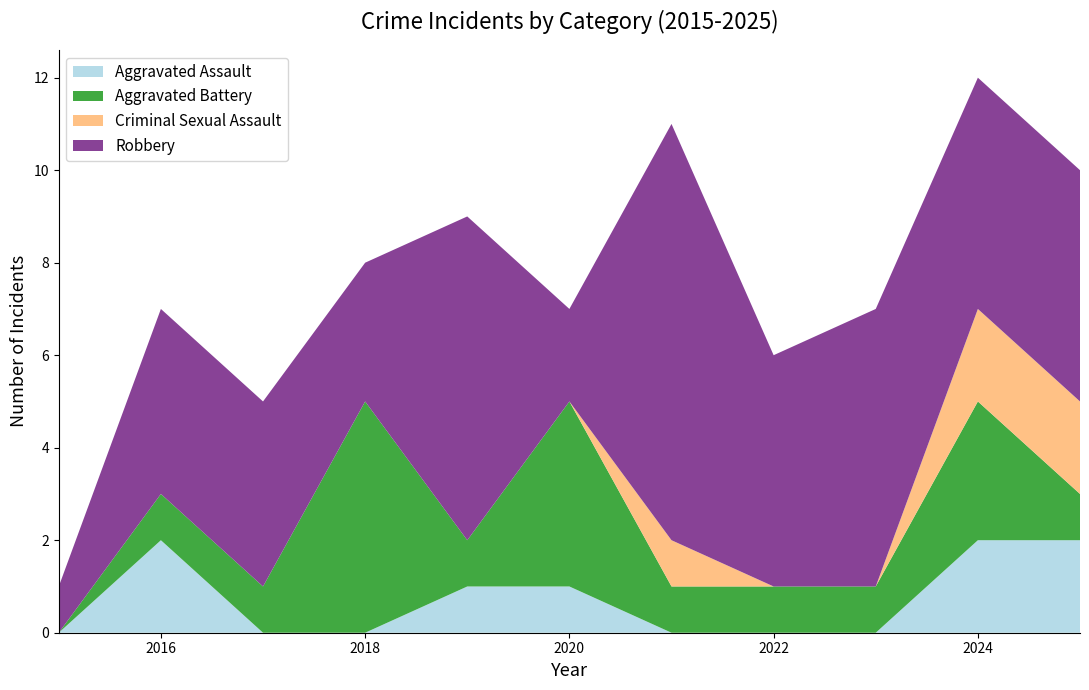

Reading left to right, transcribe all the data shown in this chart.

Aggravated Assault: 2015=0	2016=2	2017=0	2018=0	2019=1	2020=1	2021=0	2022=0	2023=0	2024=2	2025=2
Aggravated Battery: 2015=0	2016=1	2017=1	2018=5	2019=1	2020=4	2021=1	2022=1	2023=1	2024=3	2025=1
Criminal Sexual Assault: 2015=0	2016=0	2017=0	2018=0	2019=0	2020=0	2021=1	2022=0	2023=0	2024=2	2025=2
Robbery: 2015=1	2016=4	2017=4	2018=3	2019=7	2020=2	2021=9	2022=5	2023=6	2024=5	2025=5